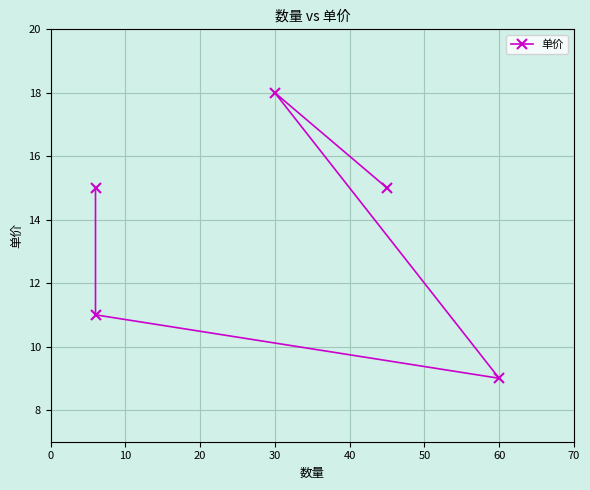

How many lines are shown in the chart?

1